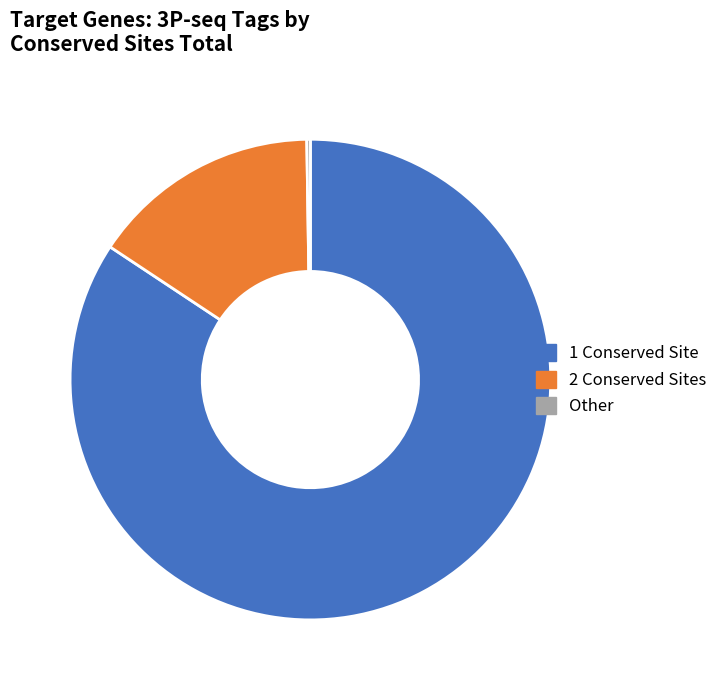

Which category has the biggest portion of the pie?

1 Conserved Site